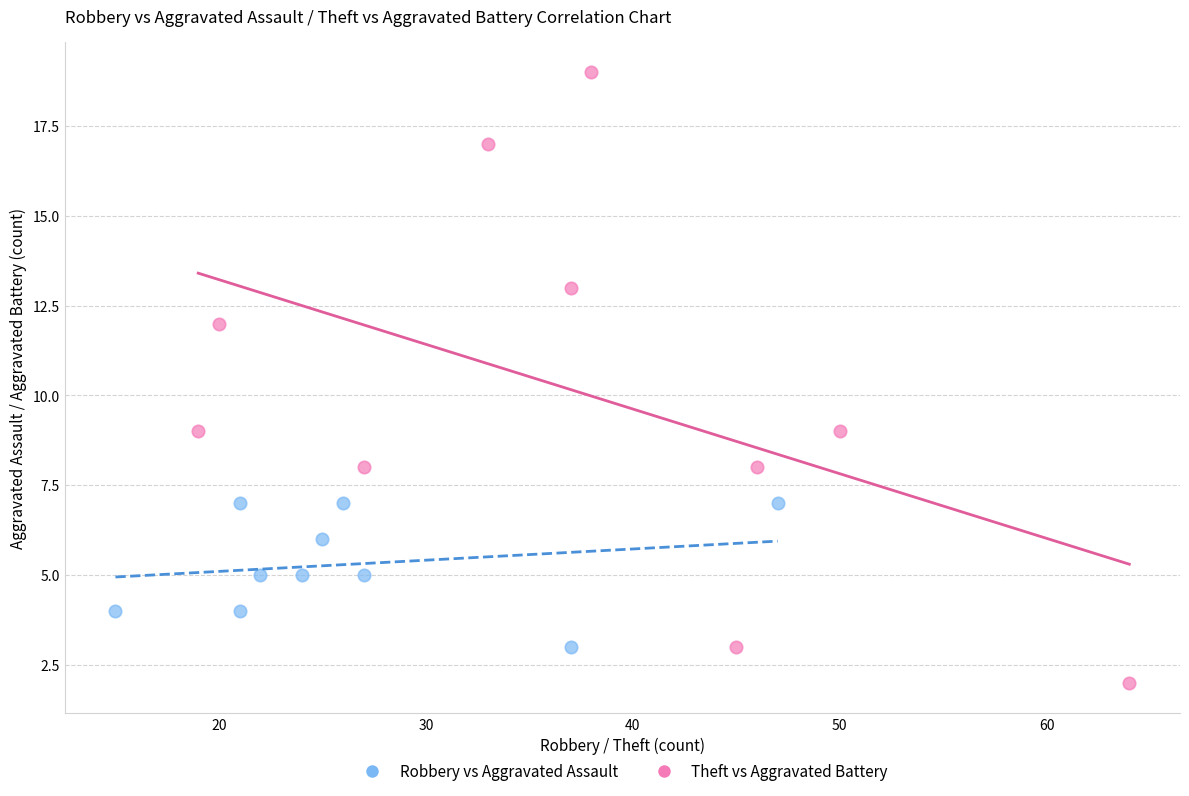

Which series reaches the minimum Y coordinate?

Theft vs Aggravated Battery